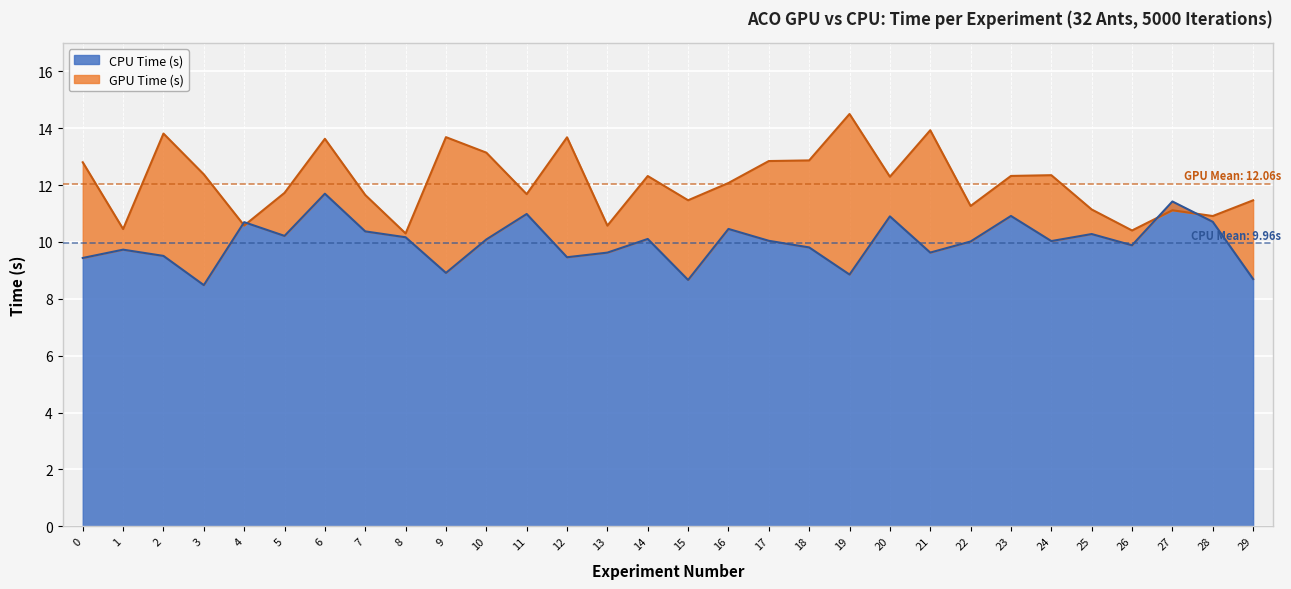

Which category has the highest value across all series?

19